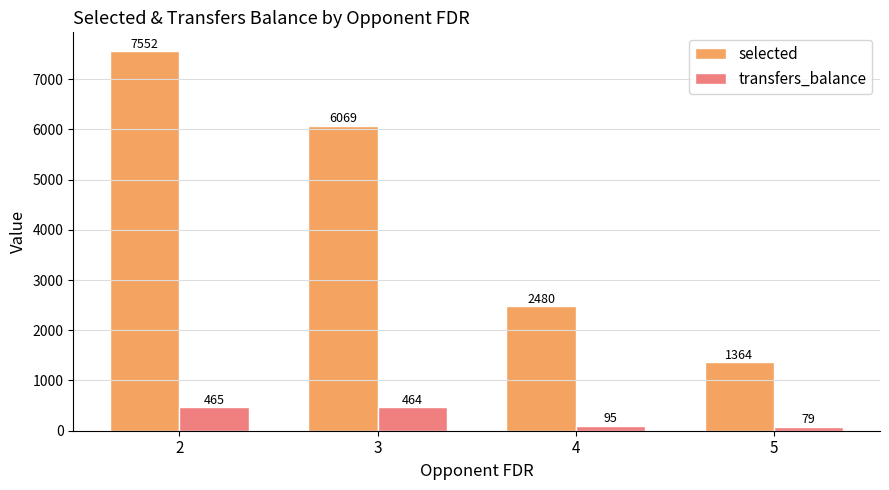

Rank the categories by selected value from highest to lowest.

2, 3, 4, 5